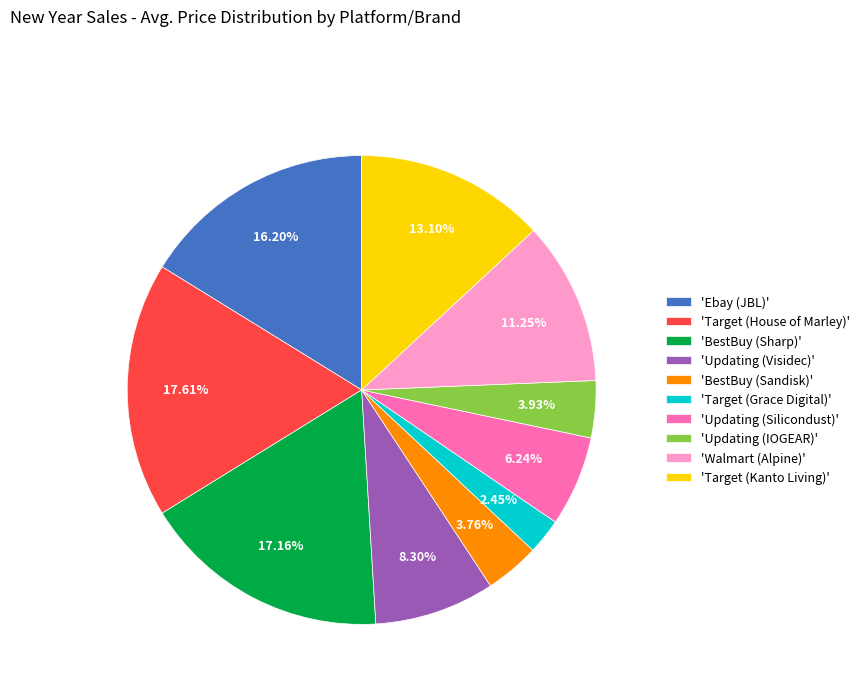

Combined, do 'Updating (Visidec)' and 'Ebay (JBL)' account for over 50%?

No